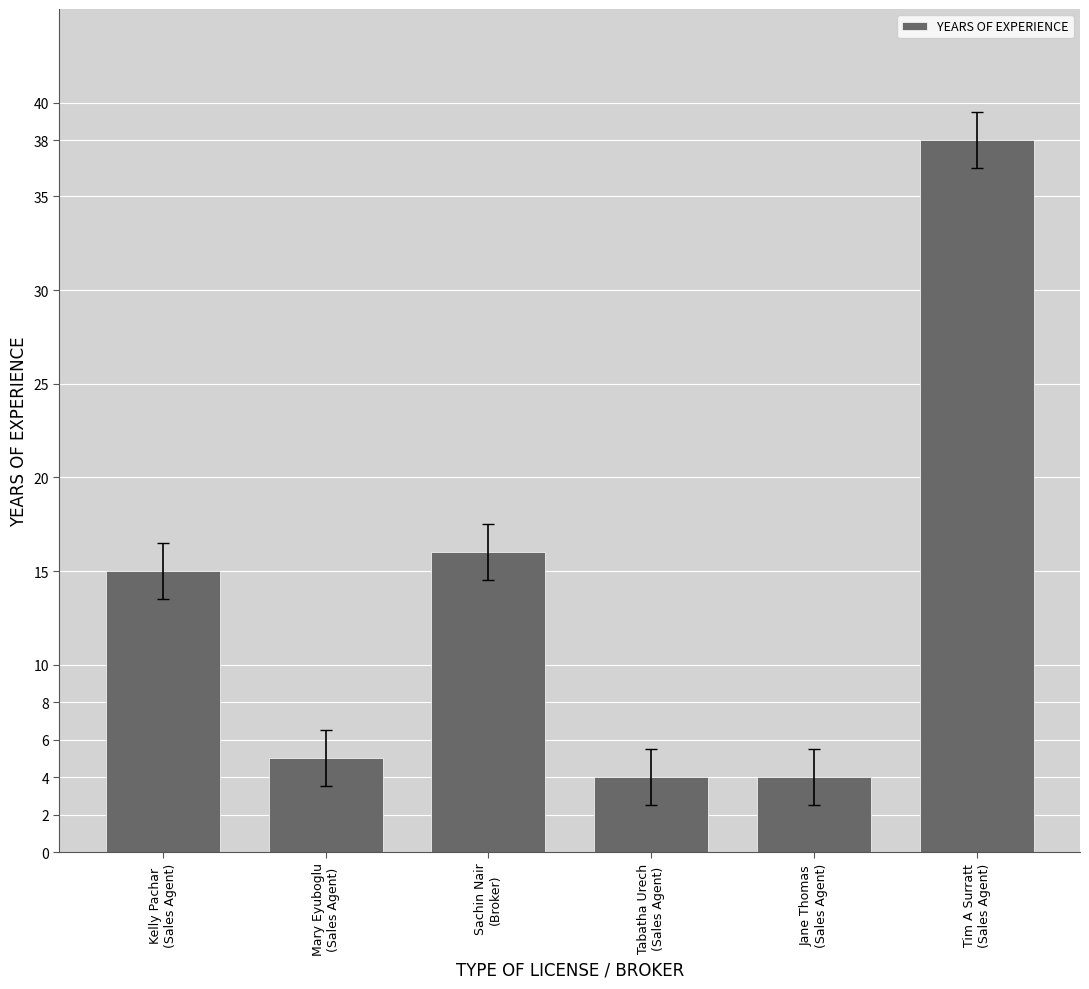

How many bars are there in total?

6